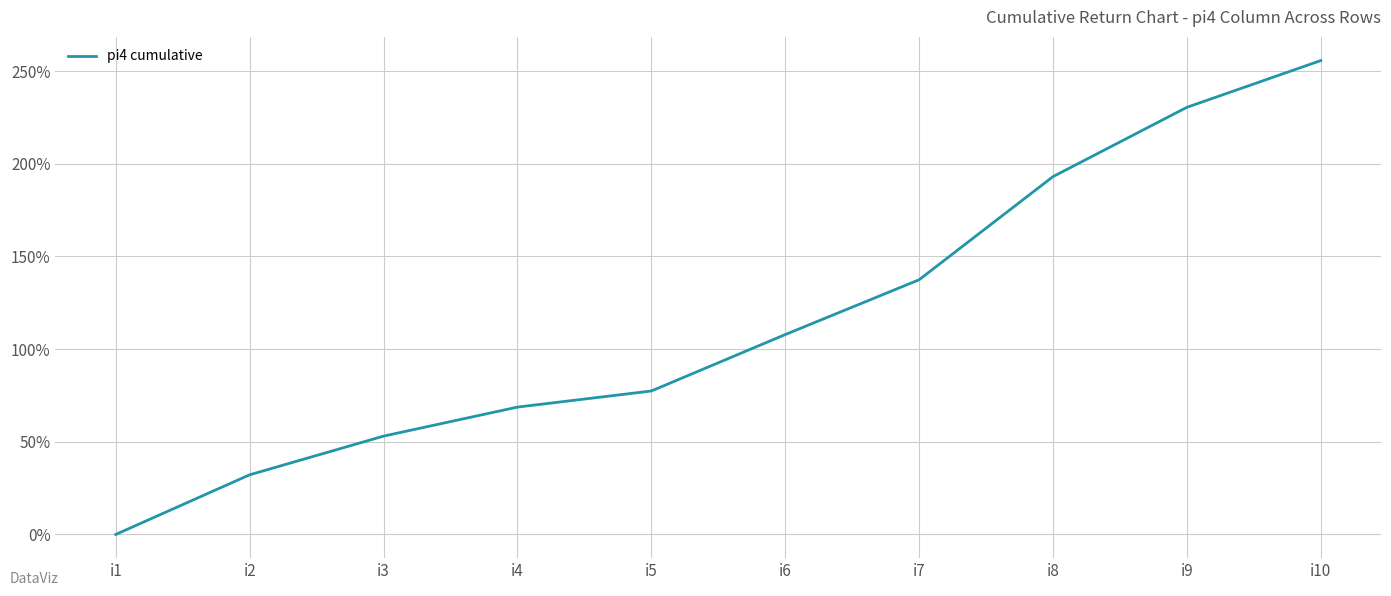

What value does the data have at i4?

68.7